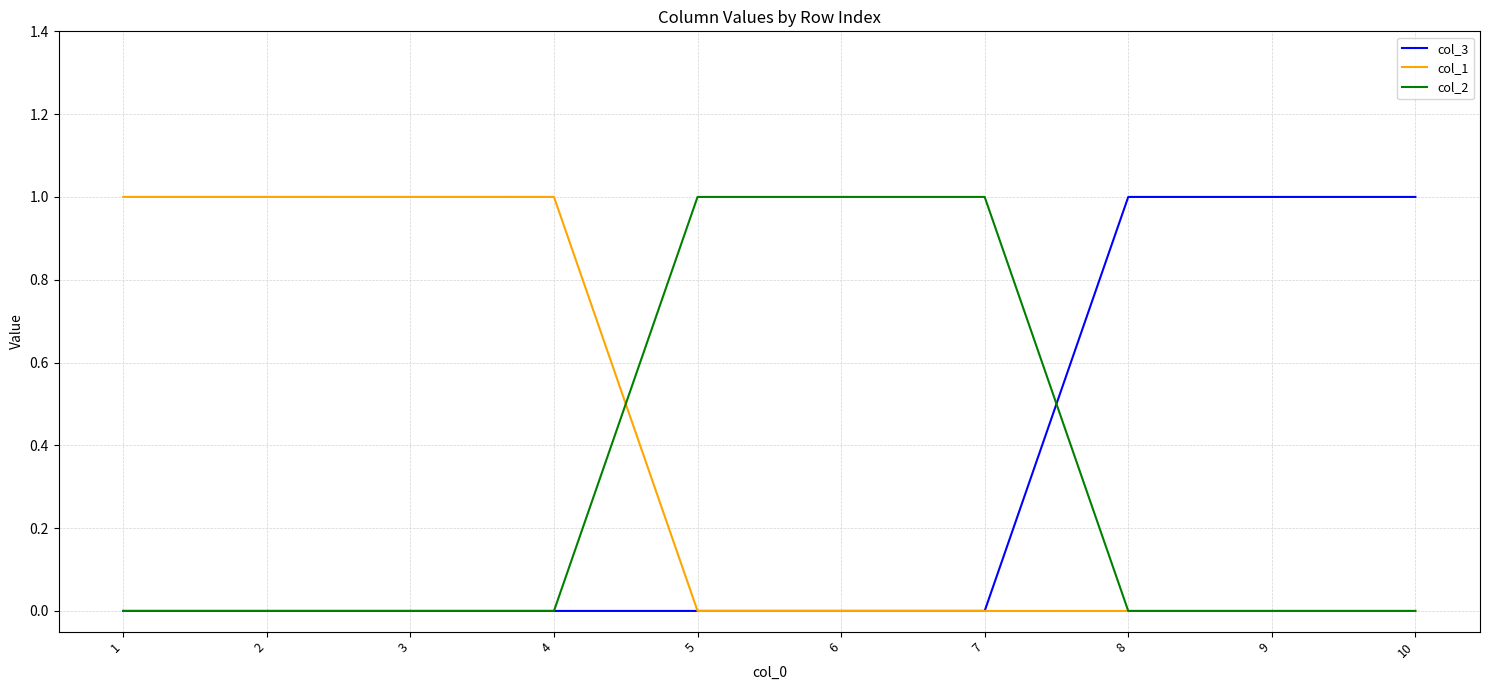

Reading right to left, list all the values displayed in this chart.

col_3: 1	1	1	0	0	0	0	0	0	0
col_1: 0	0	0	0	0	0	1	1	1	1
col_2: 0	0	0	1	1	1	0	0	0	0